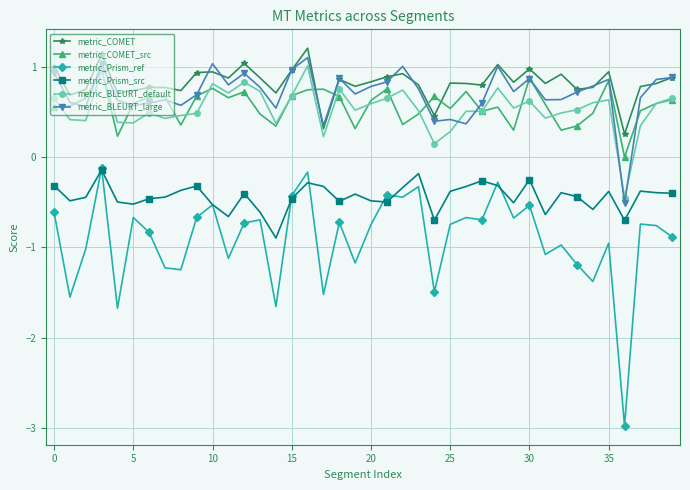

True or false: metric_Prism_ref has more than 1 interior local peaks.

True